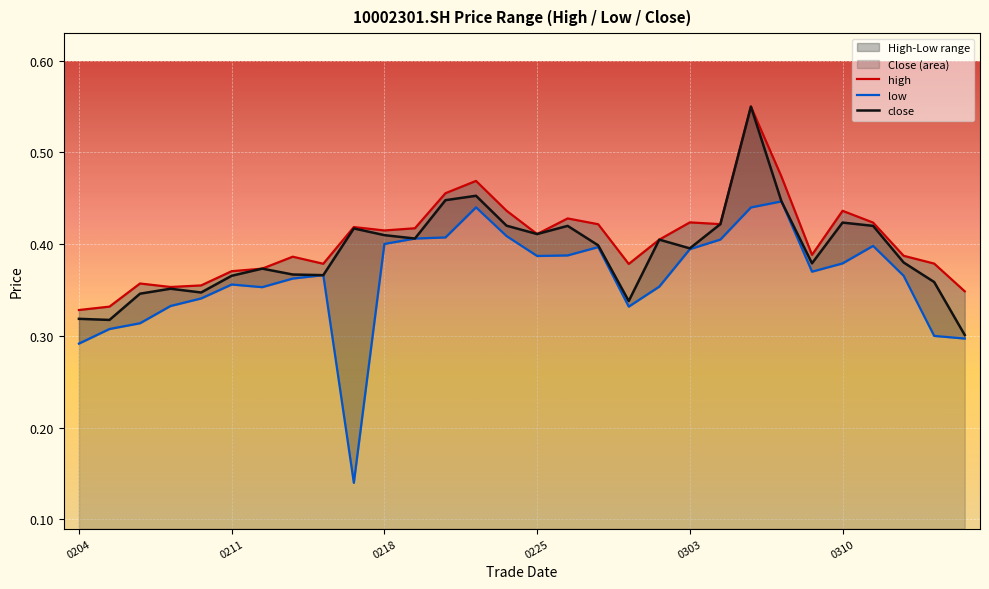

Is it true that high equals 0.2 at 6?

False